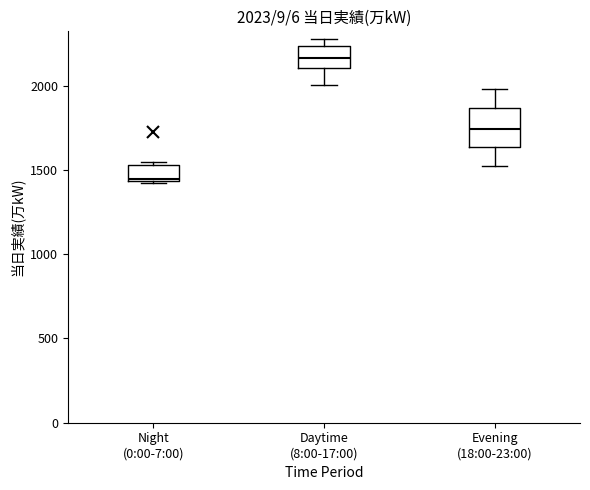

Which box has the lowest median line?

Night (0:00-7:00)